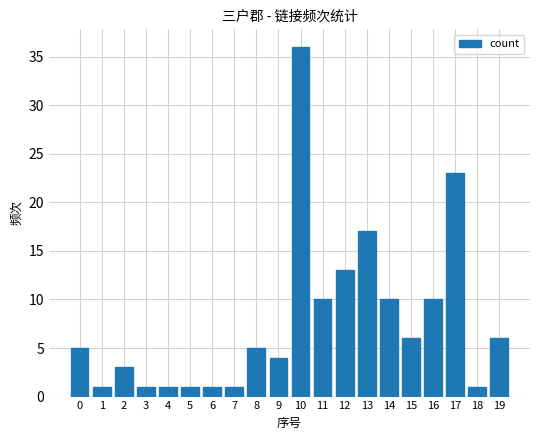

What is the change in value from 2 to 16?

+7